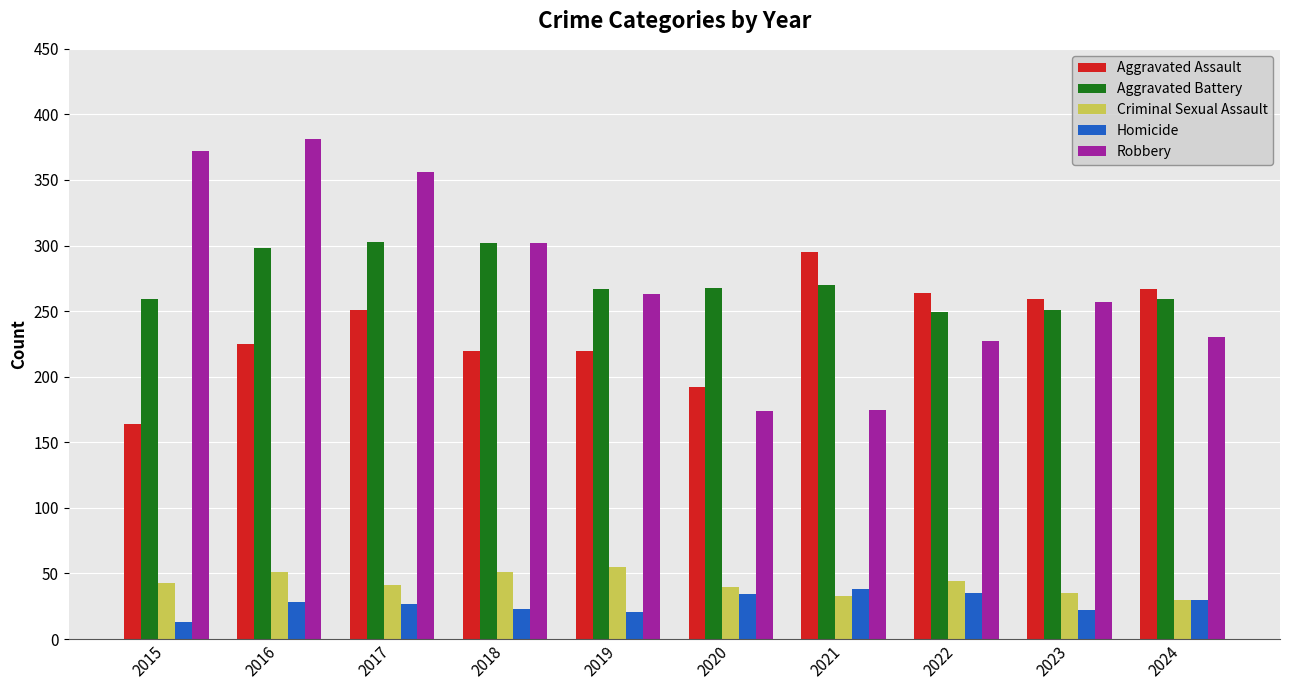

What is the difference between the Homicide values at 2016 and 2022?

7